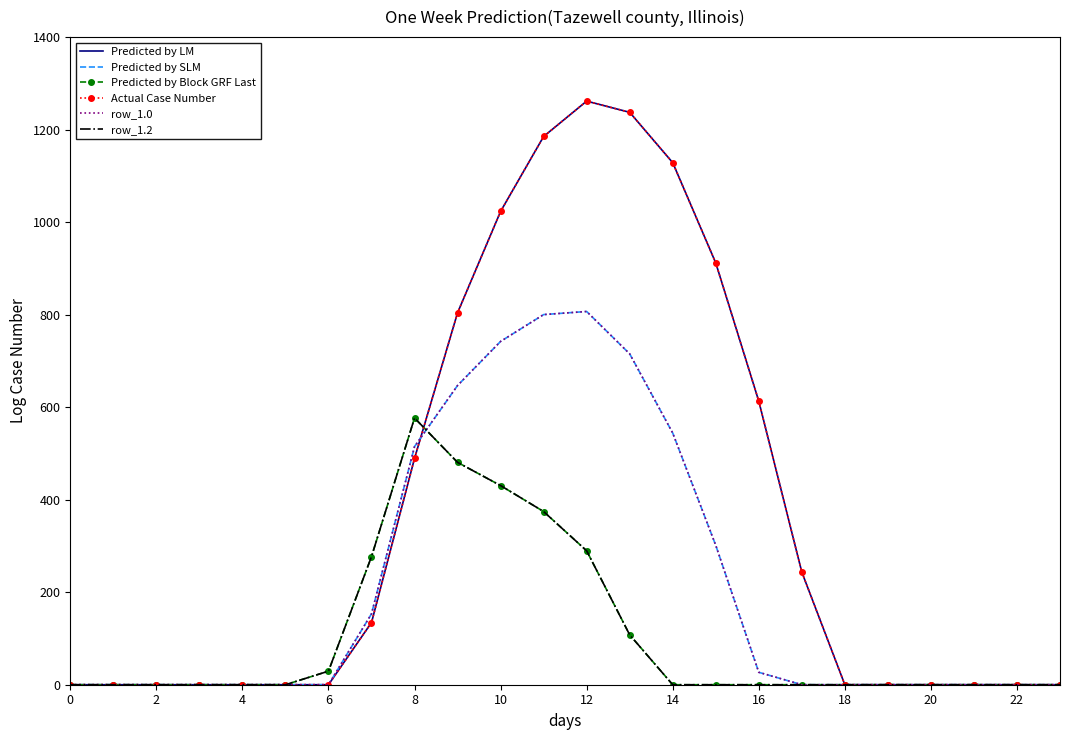

True or false: row_1.0 has more than 1 interior local peaks.

False